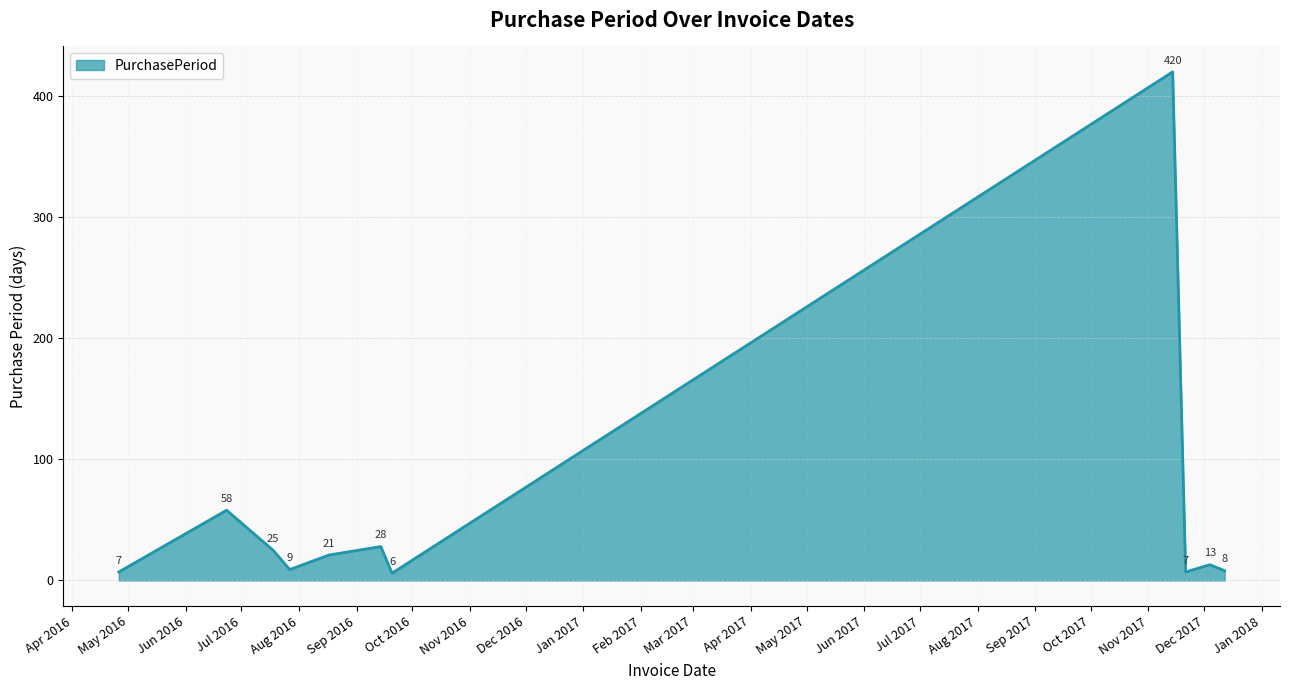

What is the greatest value displayed?

420